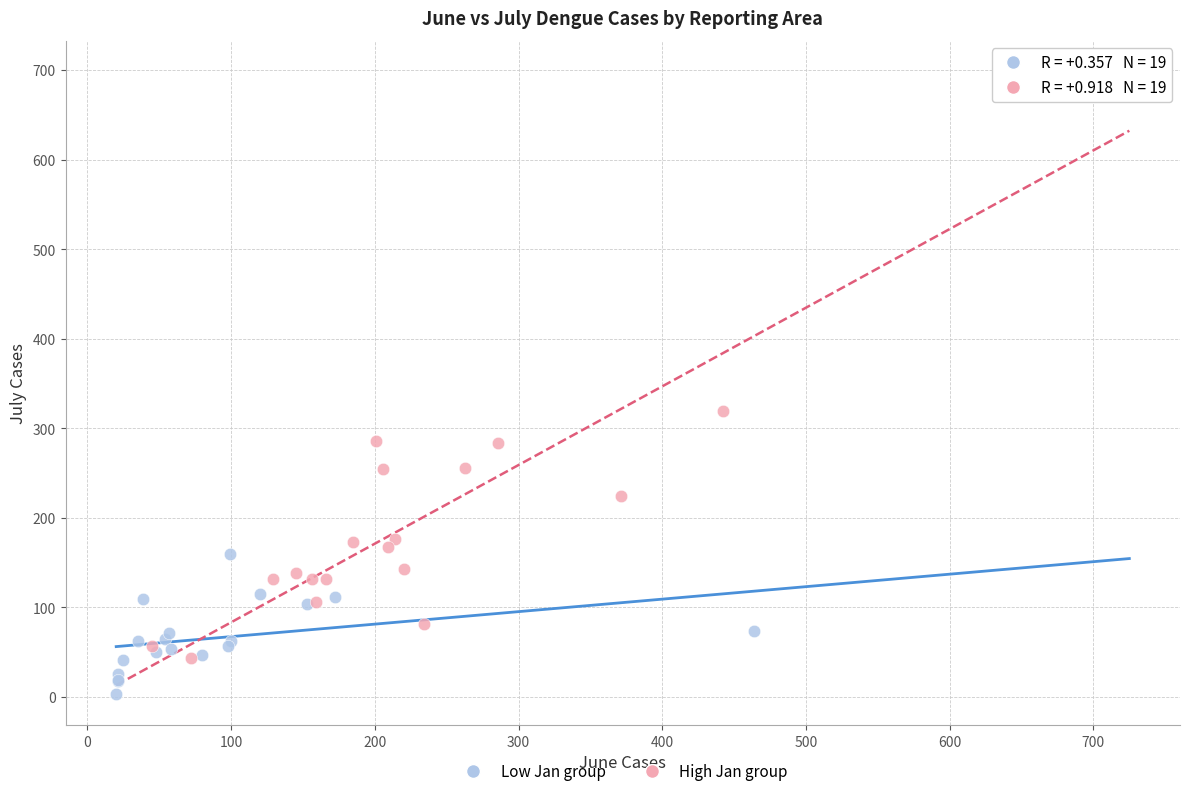

Which series reaches the maximum Y coordinate?

High Jan group